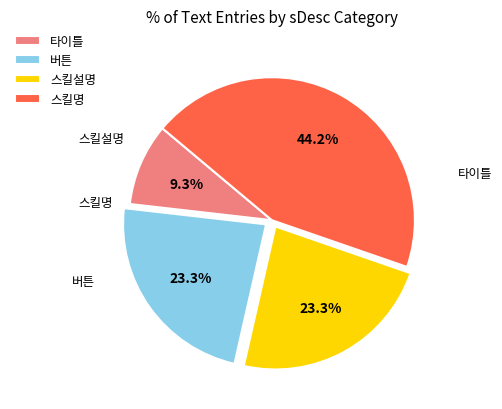

Is it true that 스킬명 is 56% of the pie?

False